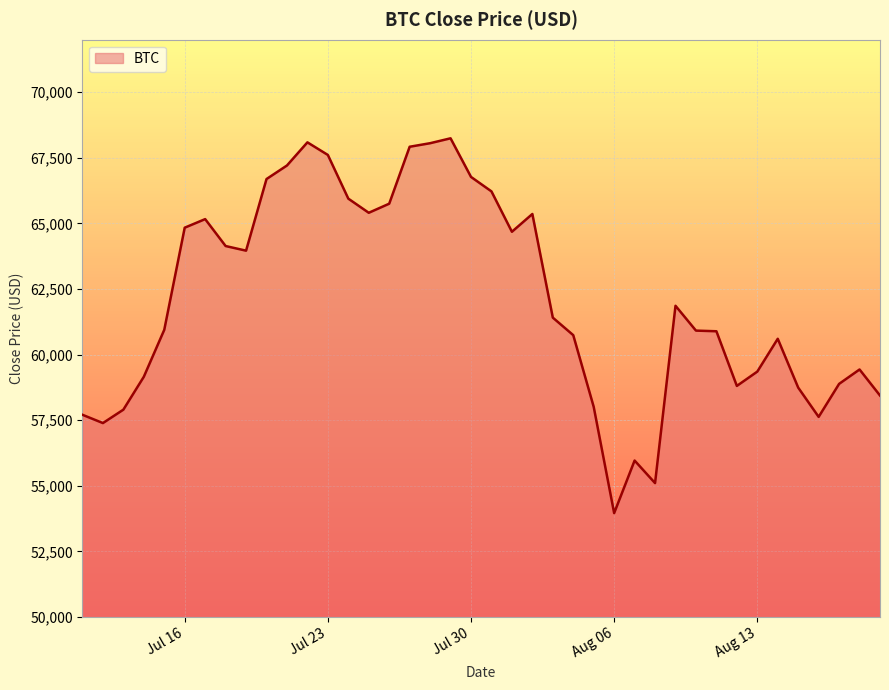

What is the smallest value displayed?

53956.3